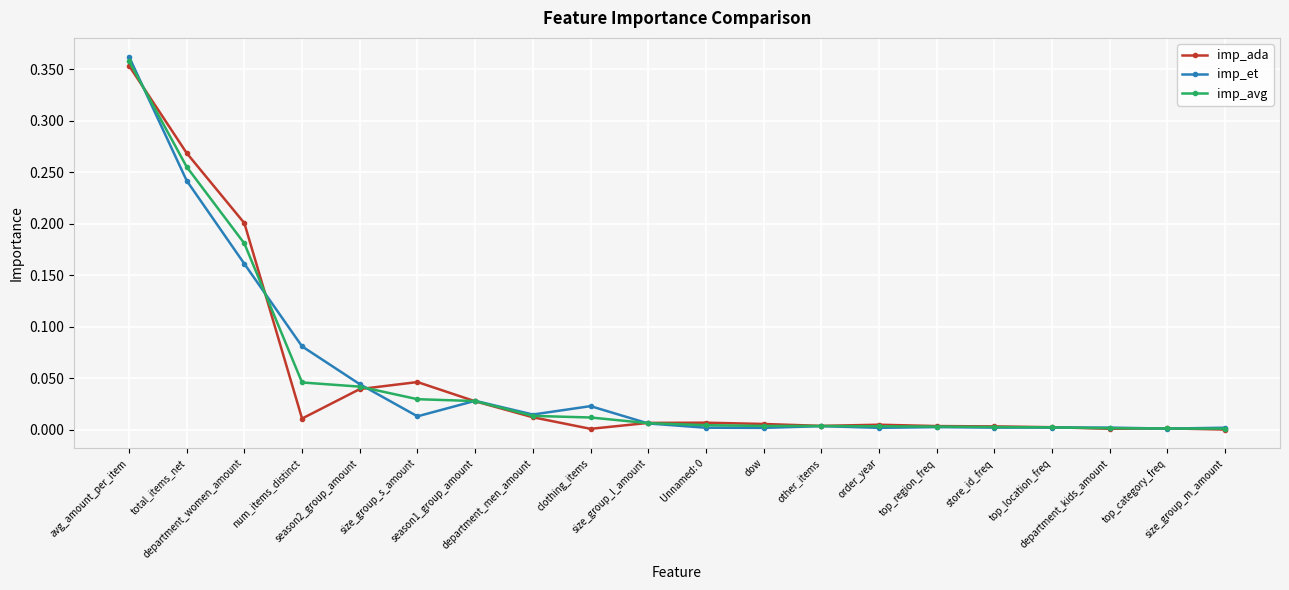

Where is the first local maximum for imp_et?

season1_group_amount